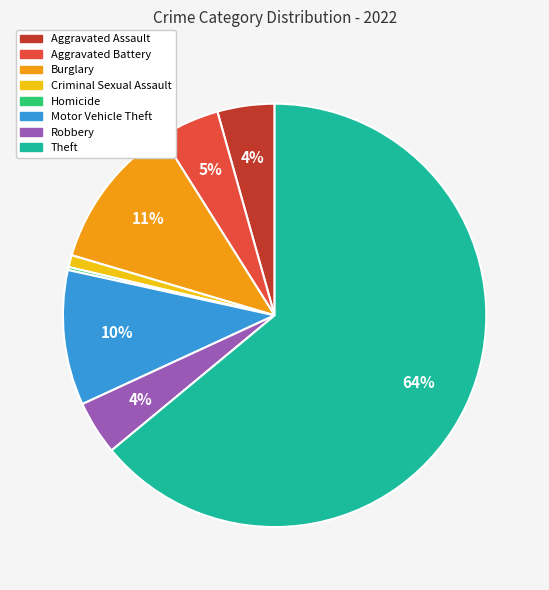

Is there a majority slice in this chart?

Yes